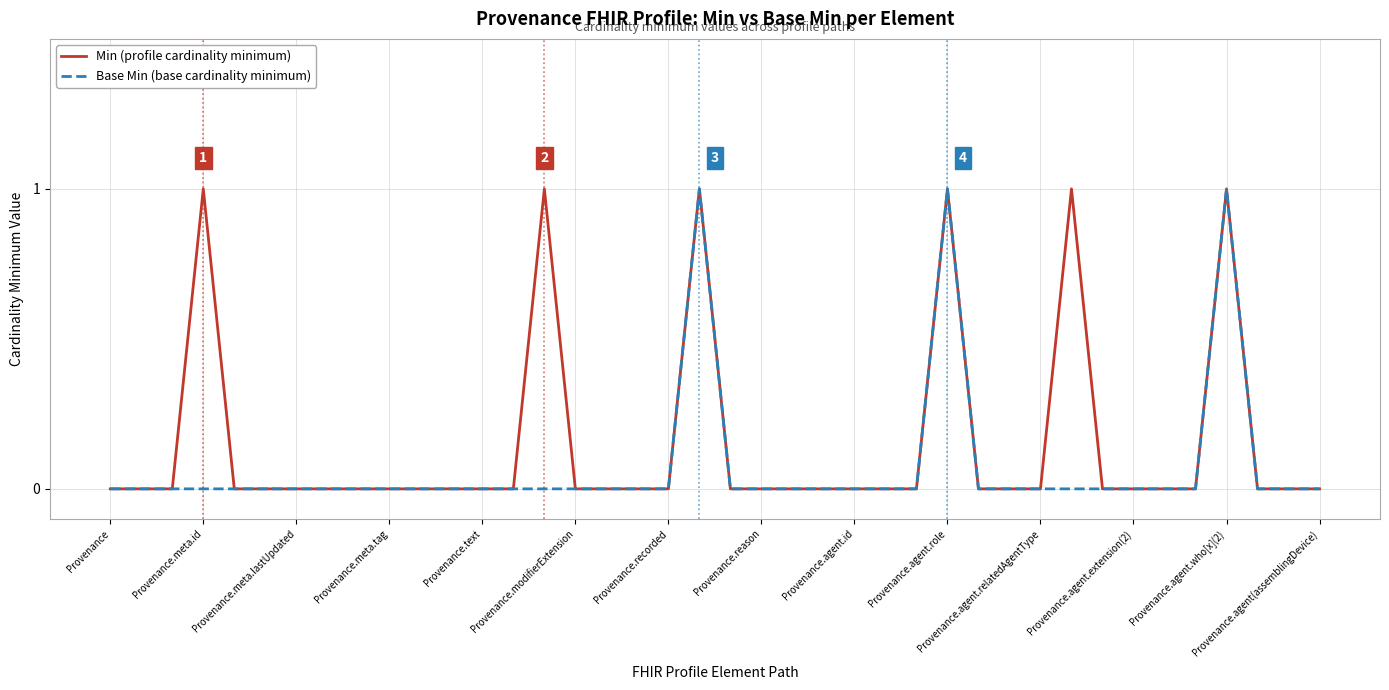

Rank the series by their average value, from lowest to highest.

Base Min (base cardinality minimum), Min (profile cardinality minimum)